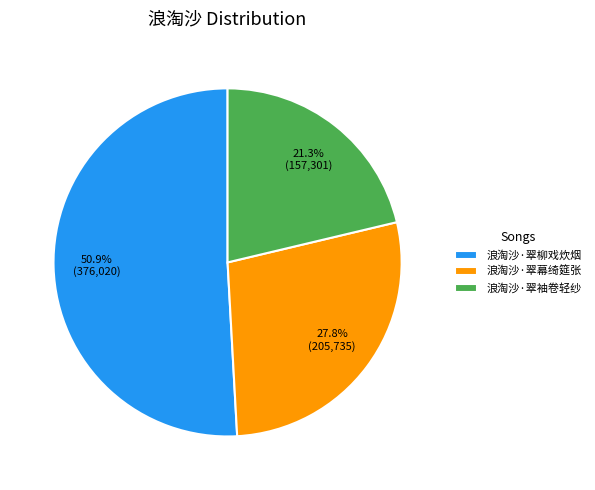

What percentage is the 浪淘沙·翠柳戏炊烟 slice, to the nearest percent?

51%